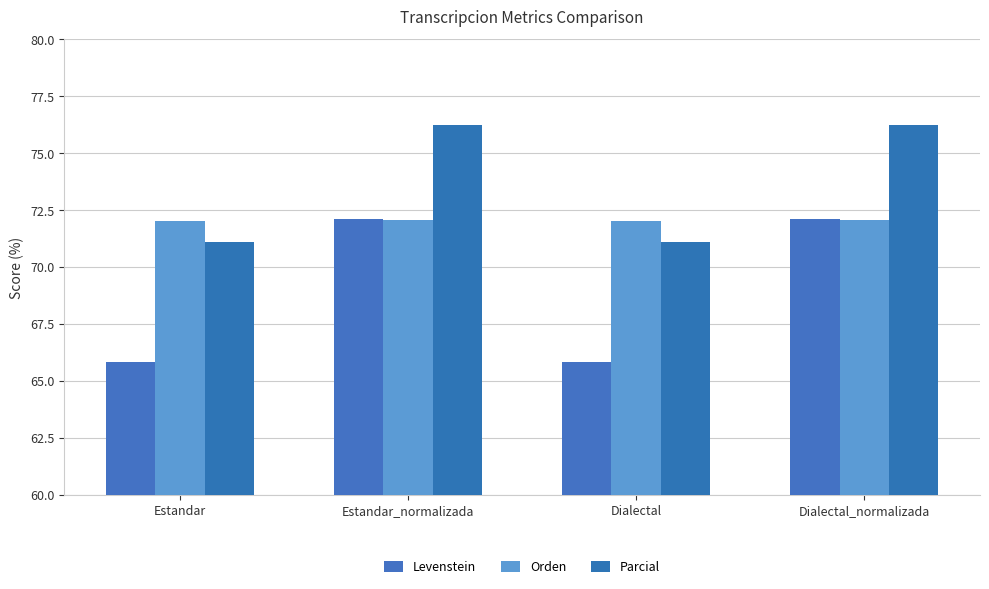

What is the total value across all series at Dialectal_normalizada?

220.4